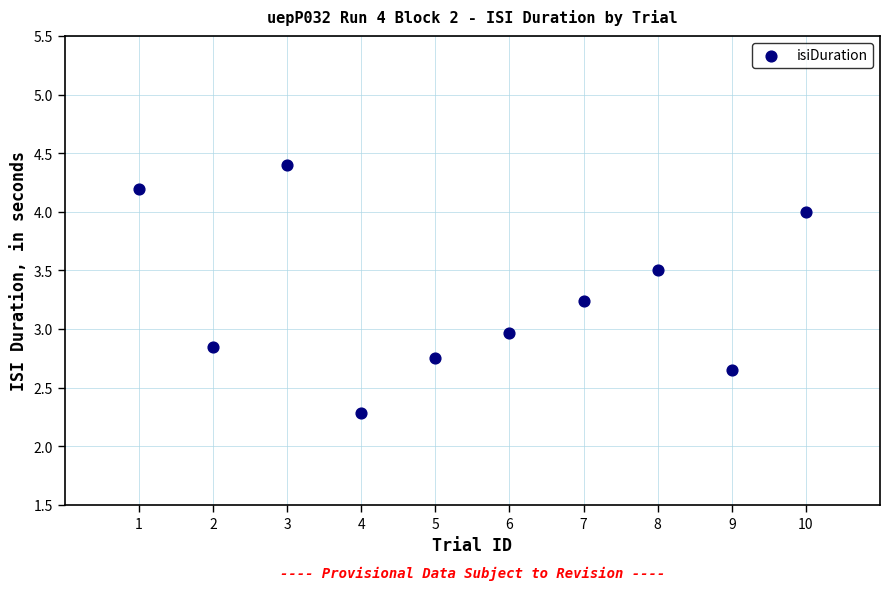

What is the range of X values (max minus min)?

9.0